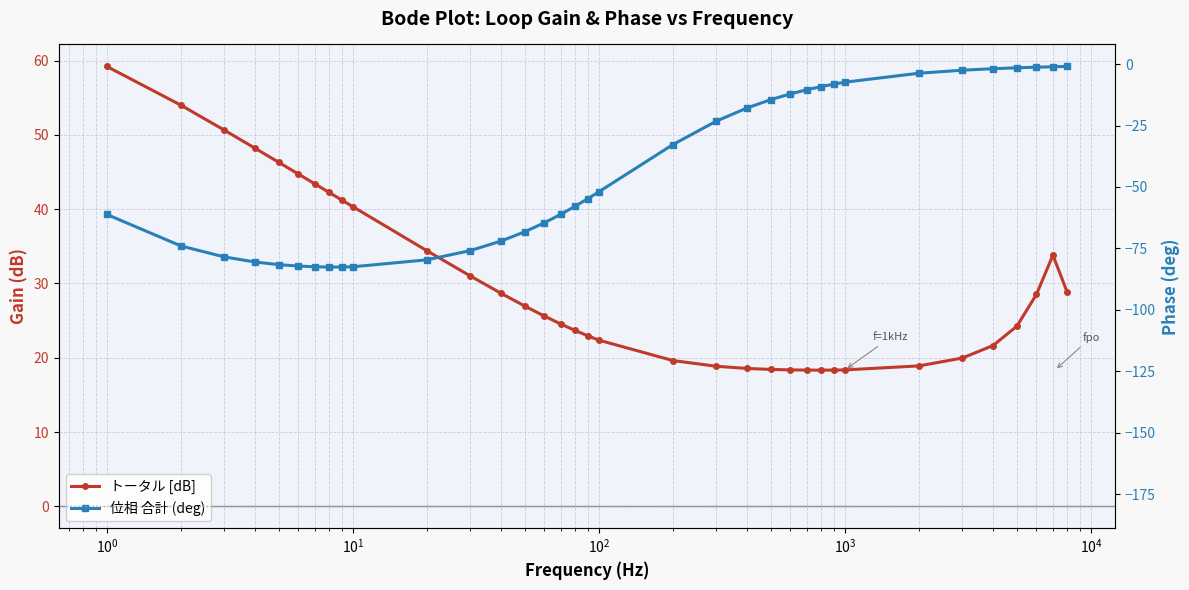

List the series in order of their overall mean, highest first.

トータル [dB], 位相 合計 (deg)